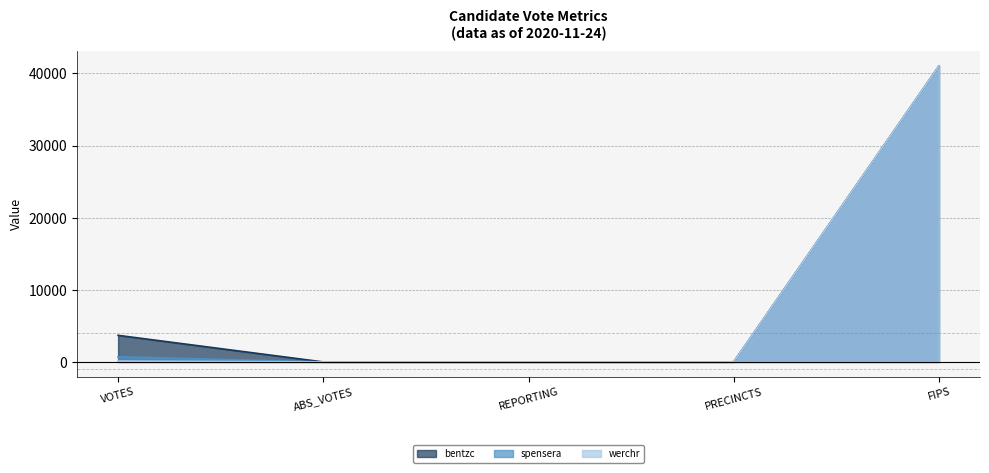

True or false: werchr and bentzc intersect in this chart.

False